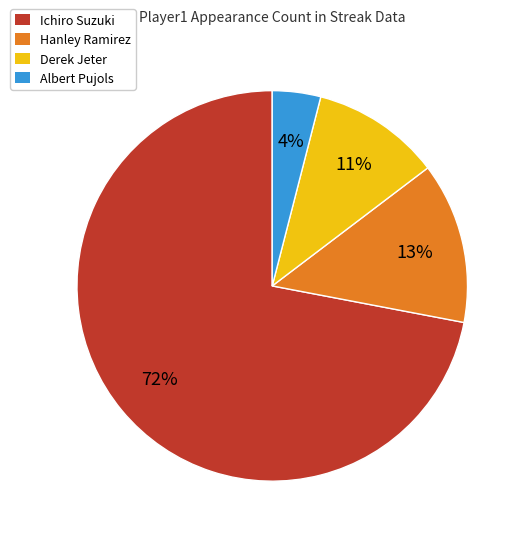

What percentage is the Derek Jeter slice, to the nearest percent?

11%